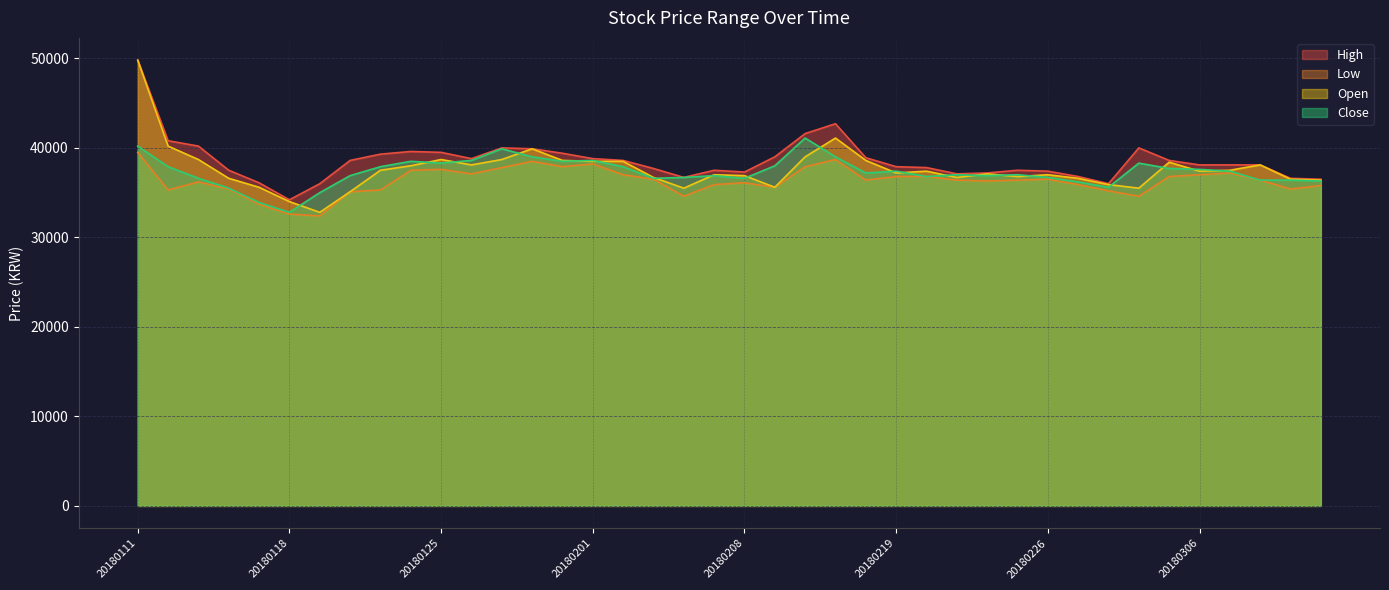

What is the difference between the maximum and minimum values in the Close series?

8300